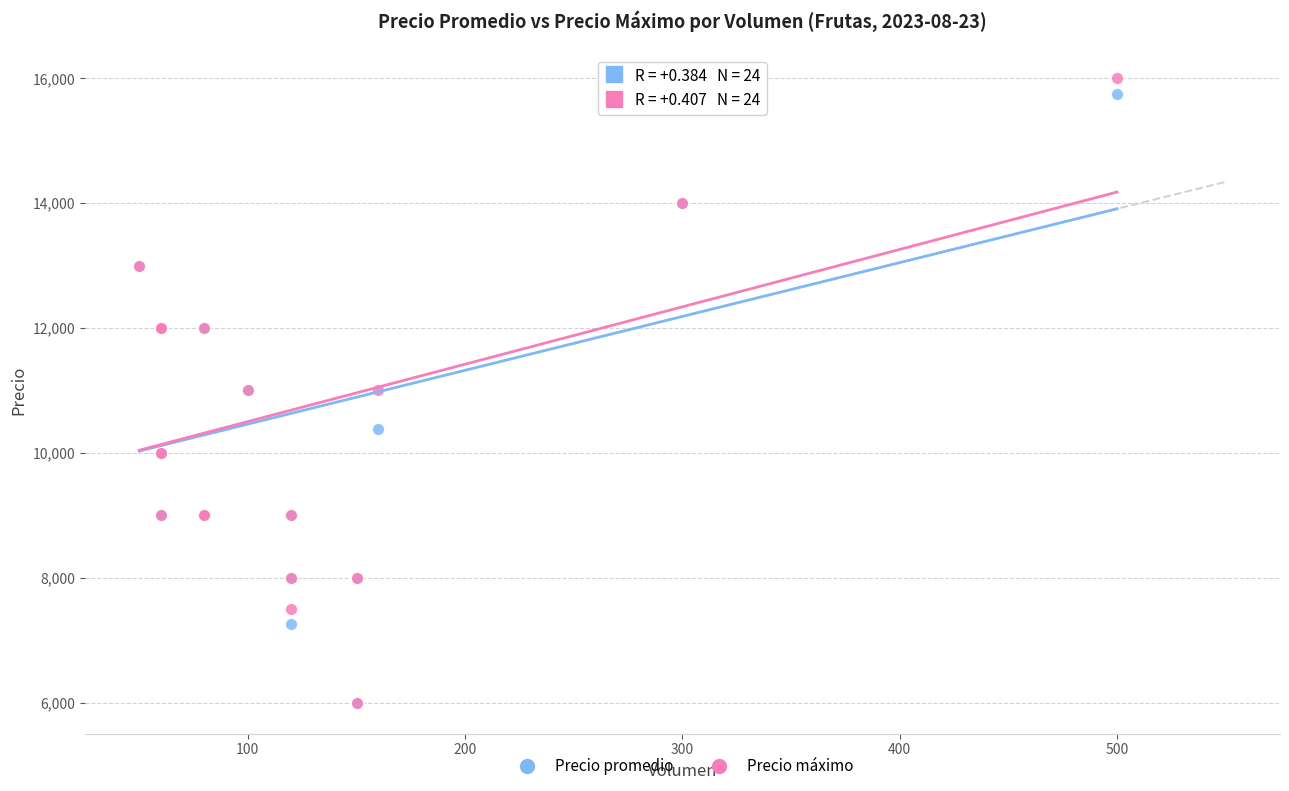

What are all the series names shown in the legend?

Precio promedio, Precio máximo